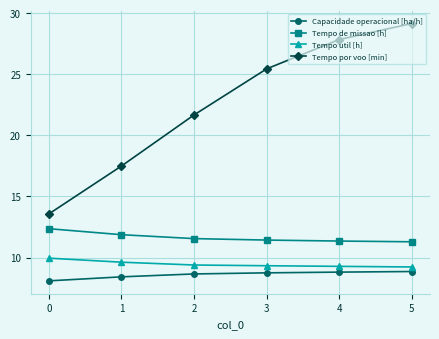

True or false: Capacidade operacional [ha/h] has a value of 8.7 at 3.

True